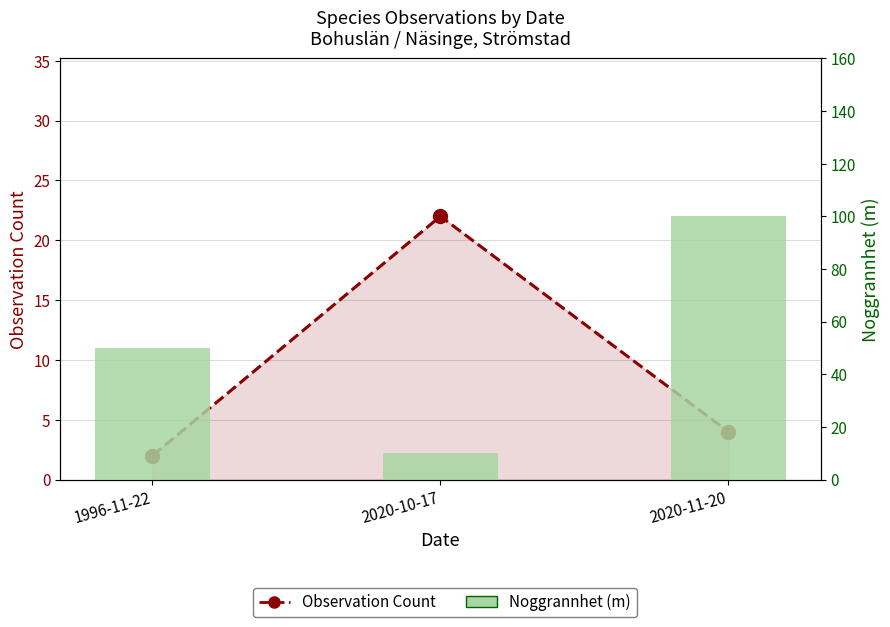

How many data points in Noggrannhet (m) are above 50?

1